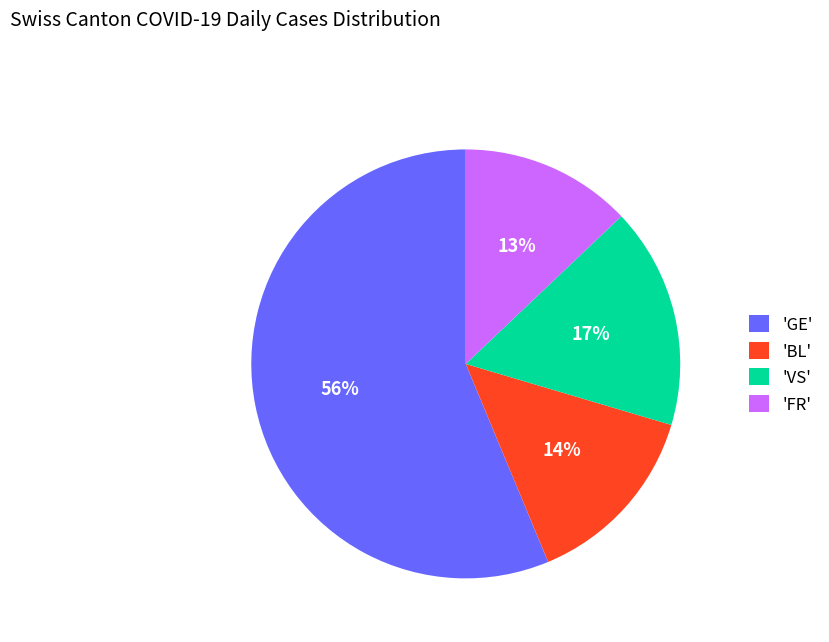

True or false: 'VS' accounts for 6% of the total.

False